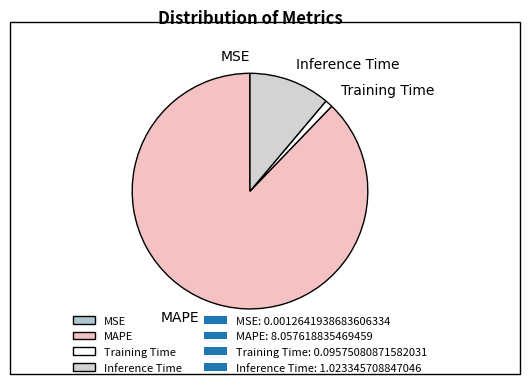

Do Training Time and Inference Time together represent more than half of the pie?

No